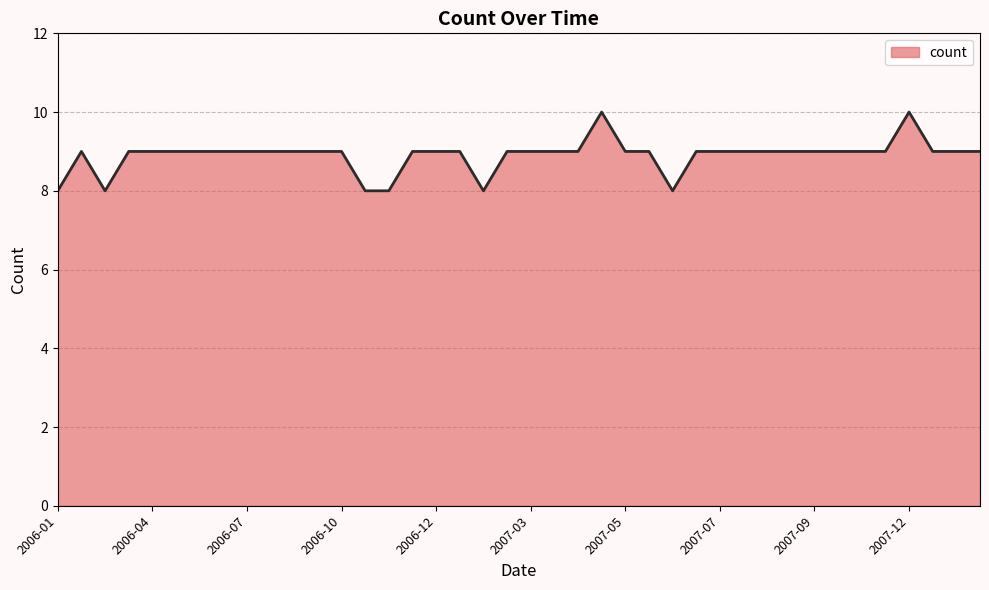

What is the minimum value shown in the chart?

8